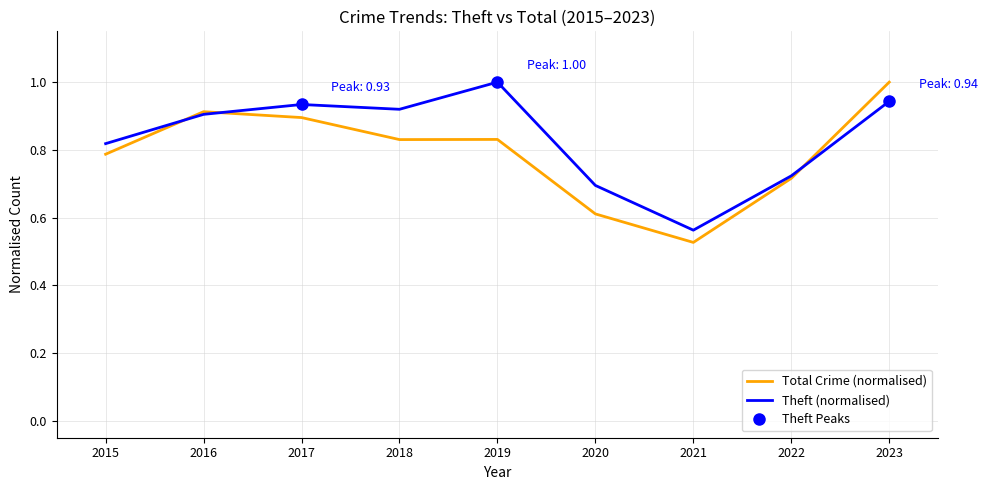

The value of Total Crime (normalised) at 2018 is 0.5. True or false?

False